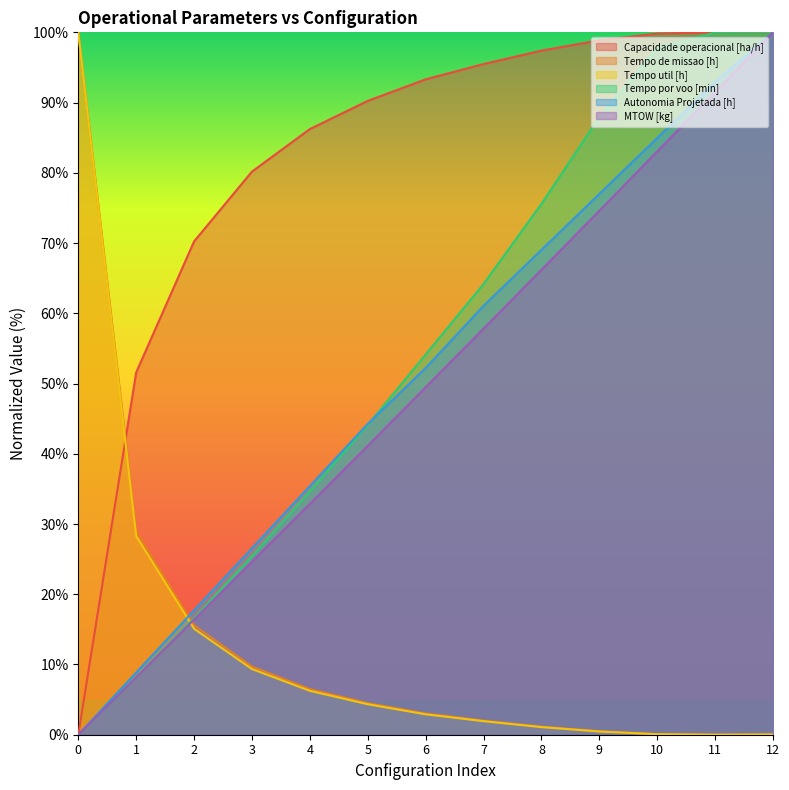

What is the maximum value for Tempo util [h]?

100.0